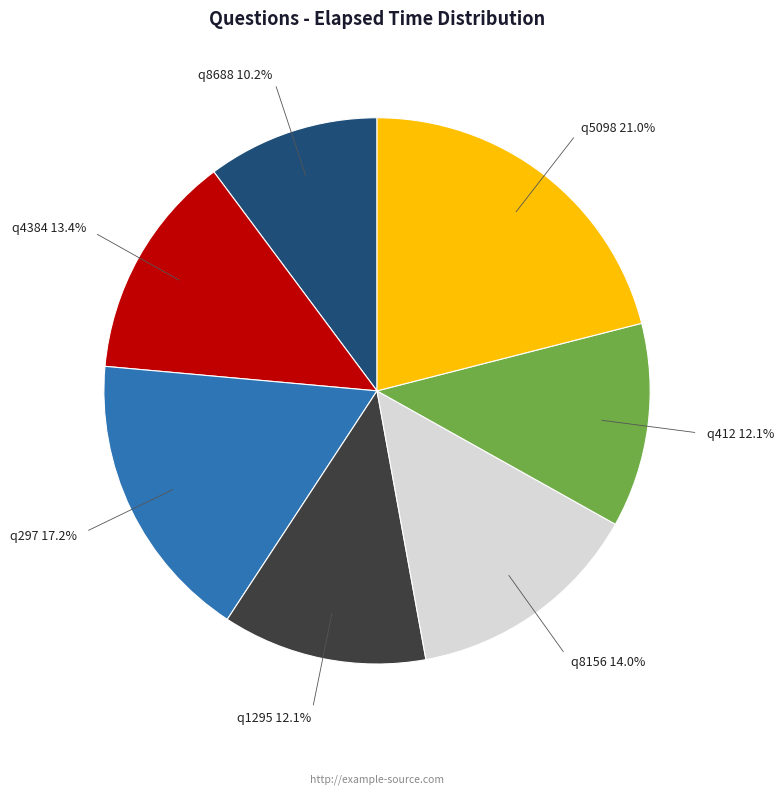

Does any single category account for the majority?

No